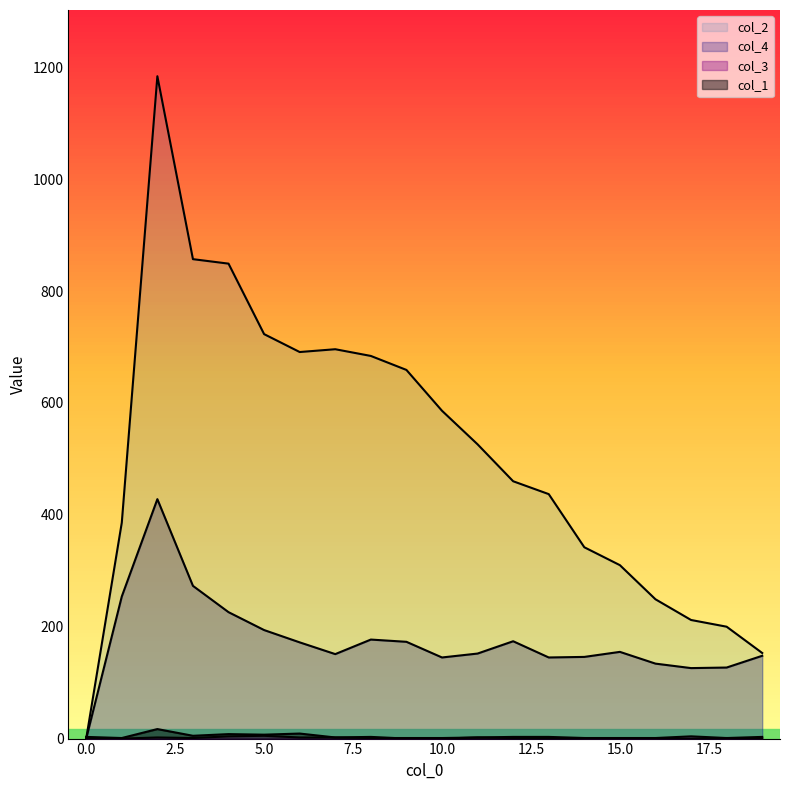

How many lines are shown in the chart?

4